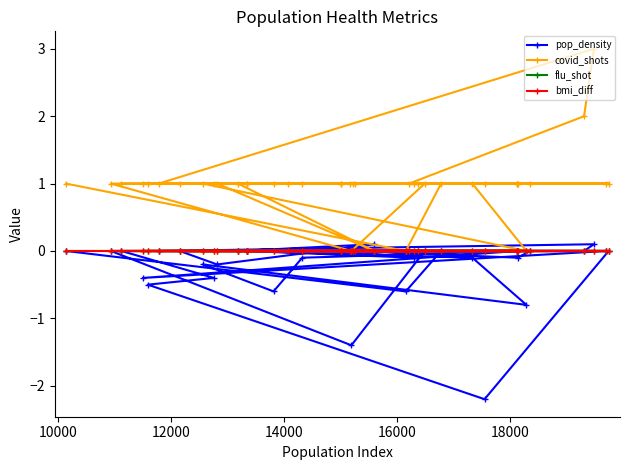

True or false: covid_shots and bmi_diff intersect in this chart.

False